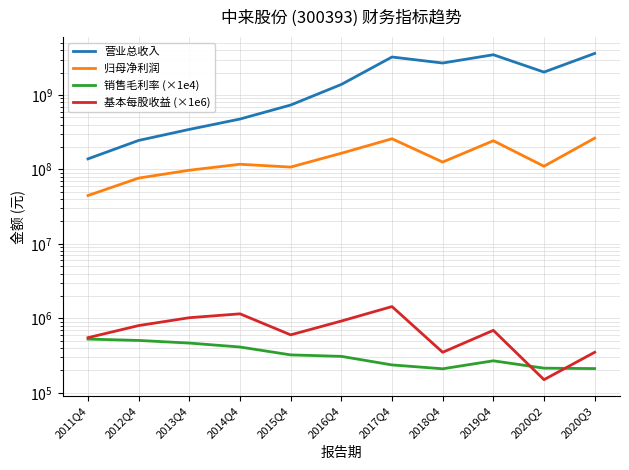

Does the chart display data point markers on the line(s)?

No